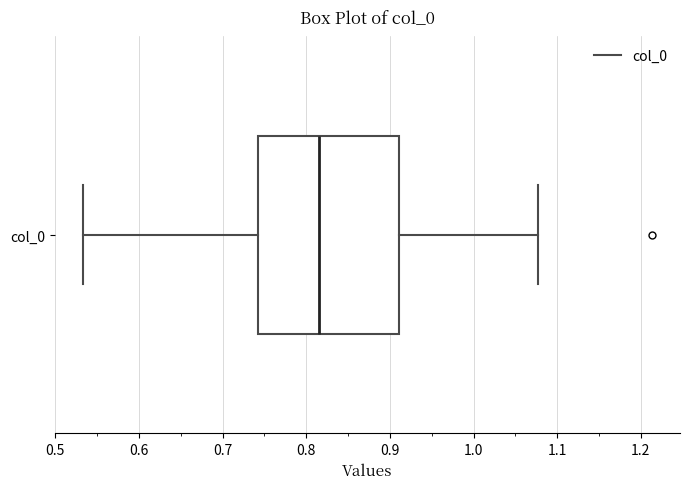

Where is the right edge of the box for col_0 on the x-axis? The values are not printed on the chart, so give them approximately, as read against the axis.

0.91